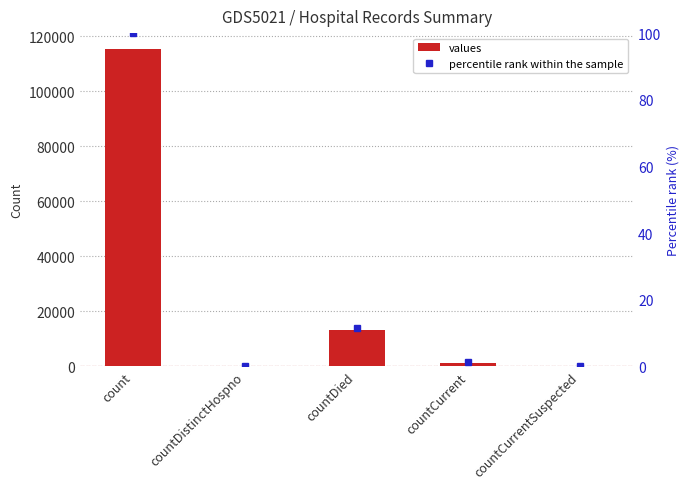

Read the percentile rank within the sample value at countCurrent.

1.2